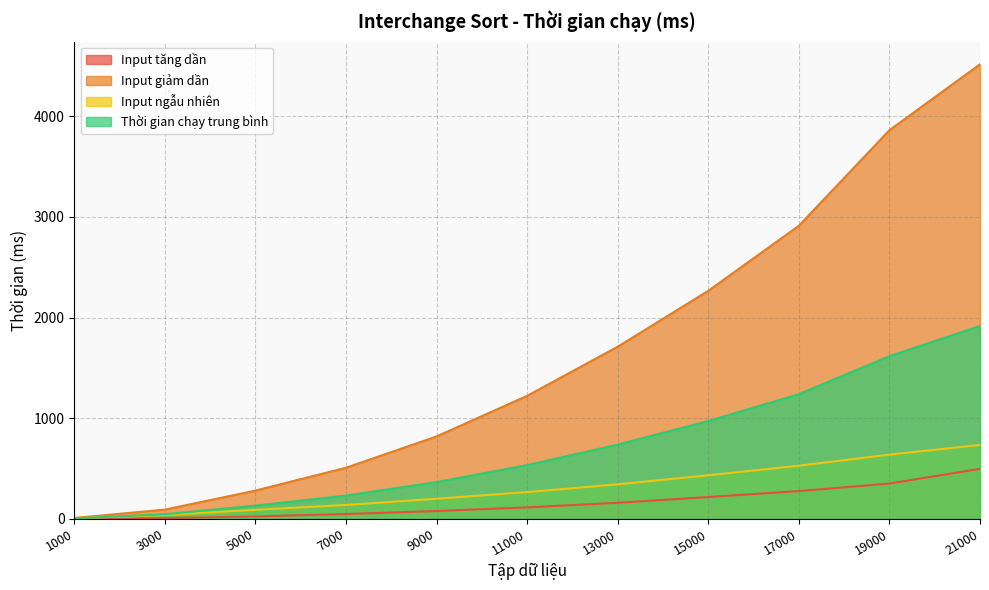

At which label does Input tăng dần reach its peak?

21000